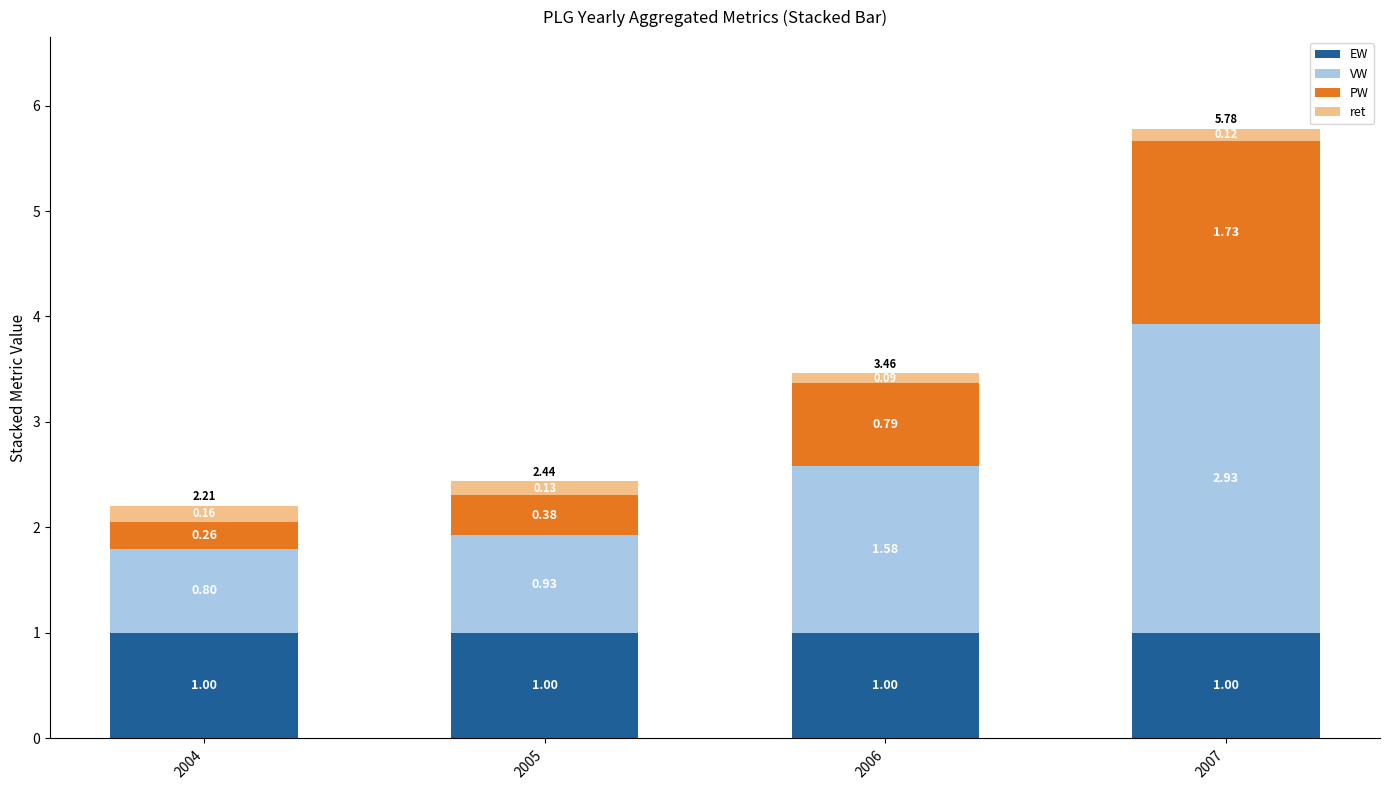

What is the sum of all EW values?

4.0